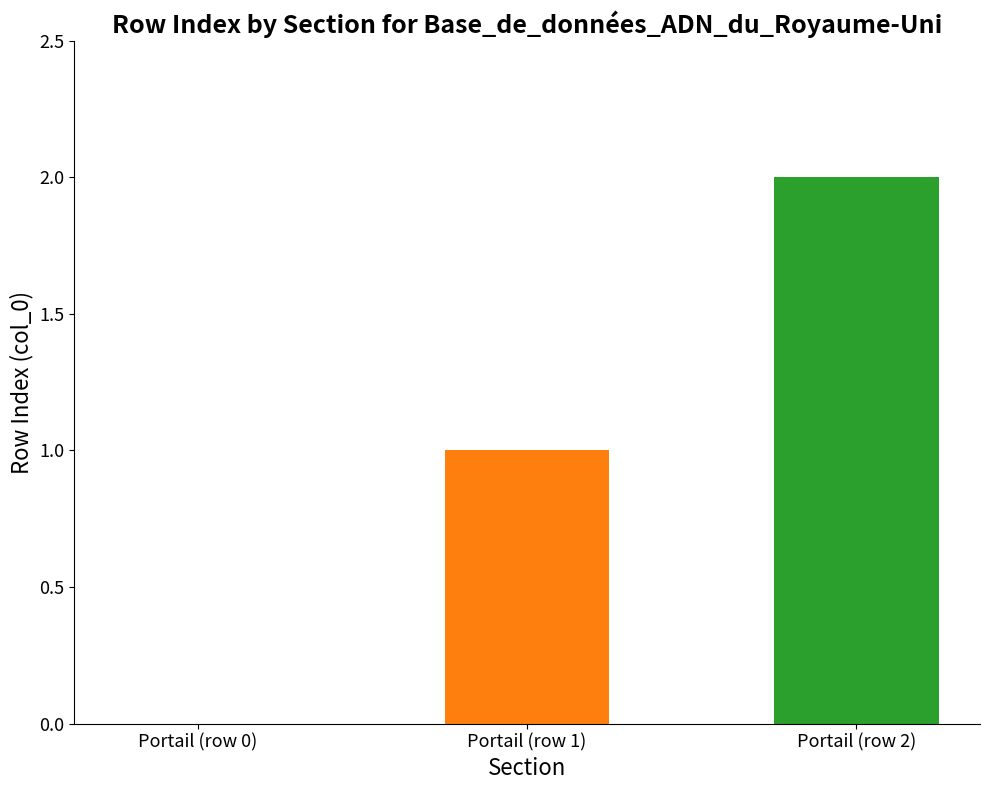

What is the sum of the values at Portail (row 2) and Portail (row 1)?

3